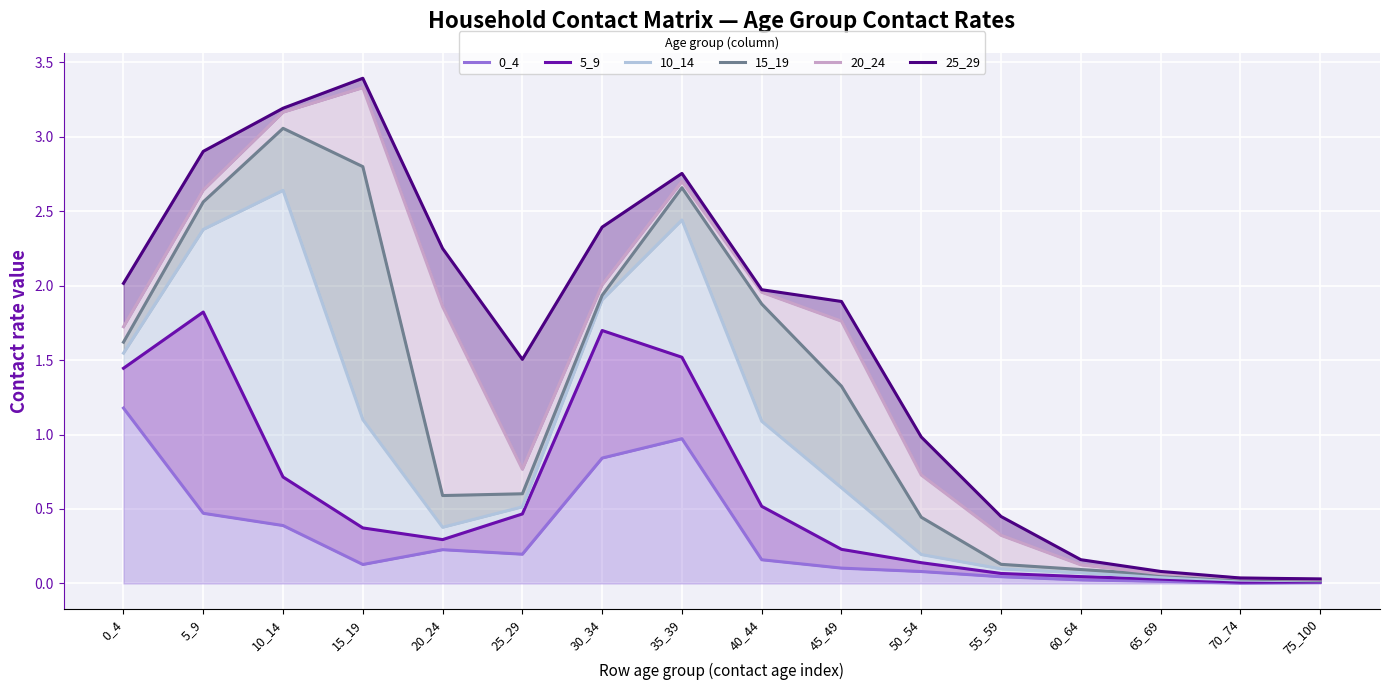

How many interior local peaks does the 20_24 series have?

2